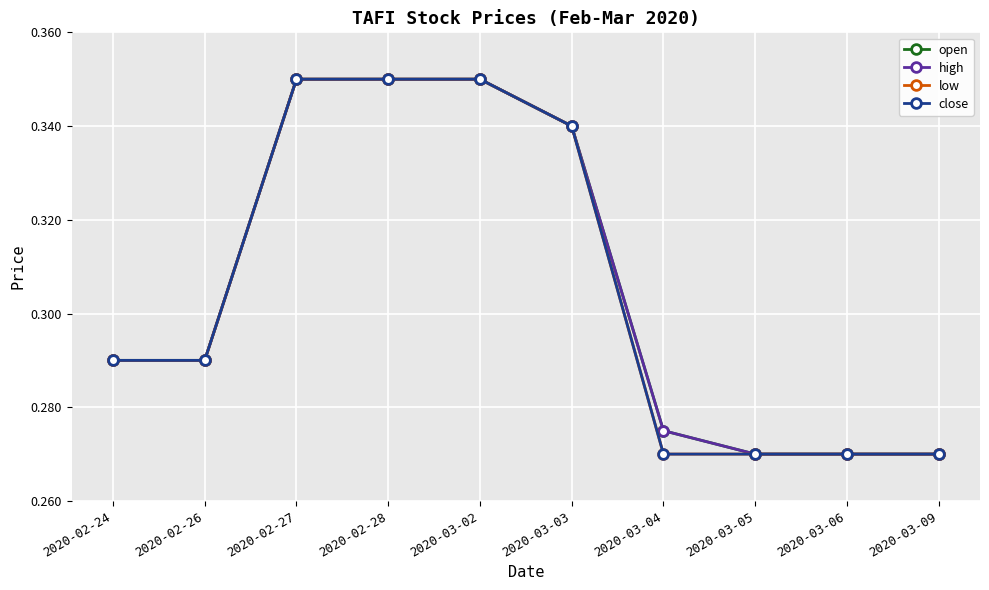

Does the chart have visible grid lines?

Yes